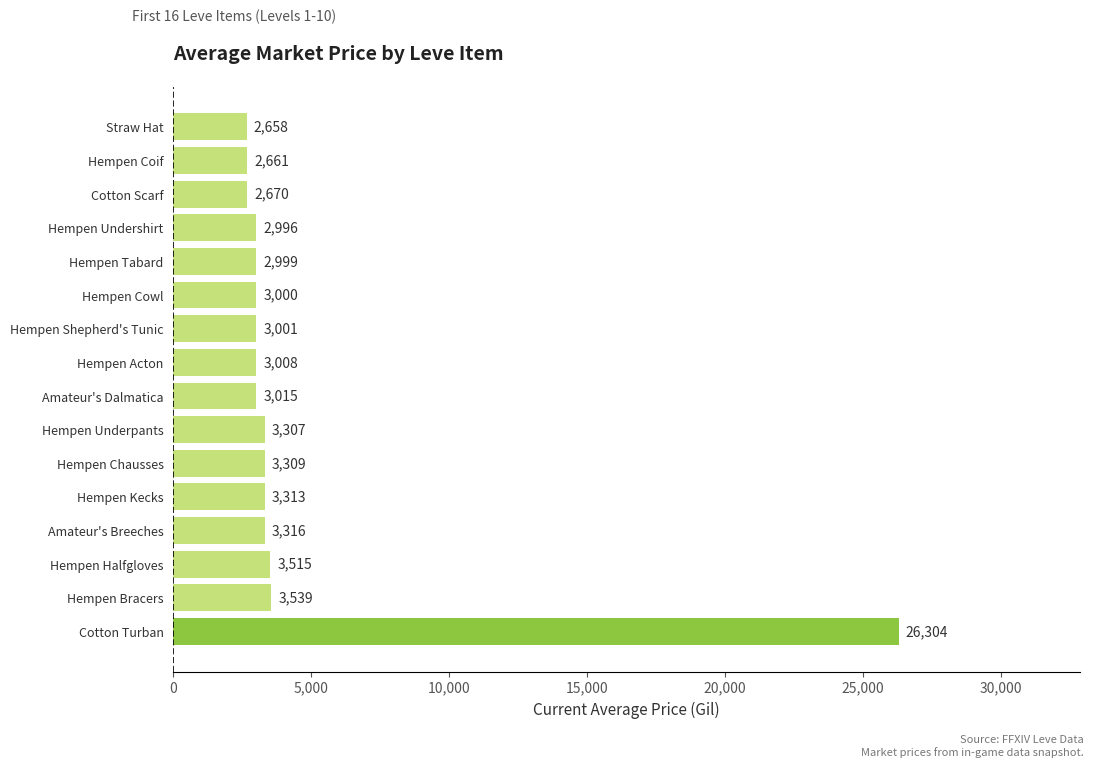

What is the smallest value displayed?

2658